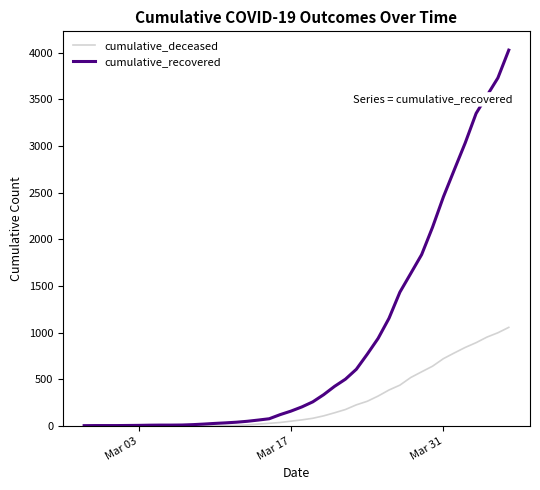

Which series has the widest spread of values?

cumulative_recovered